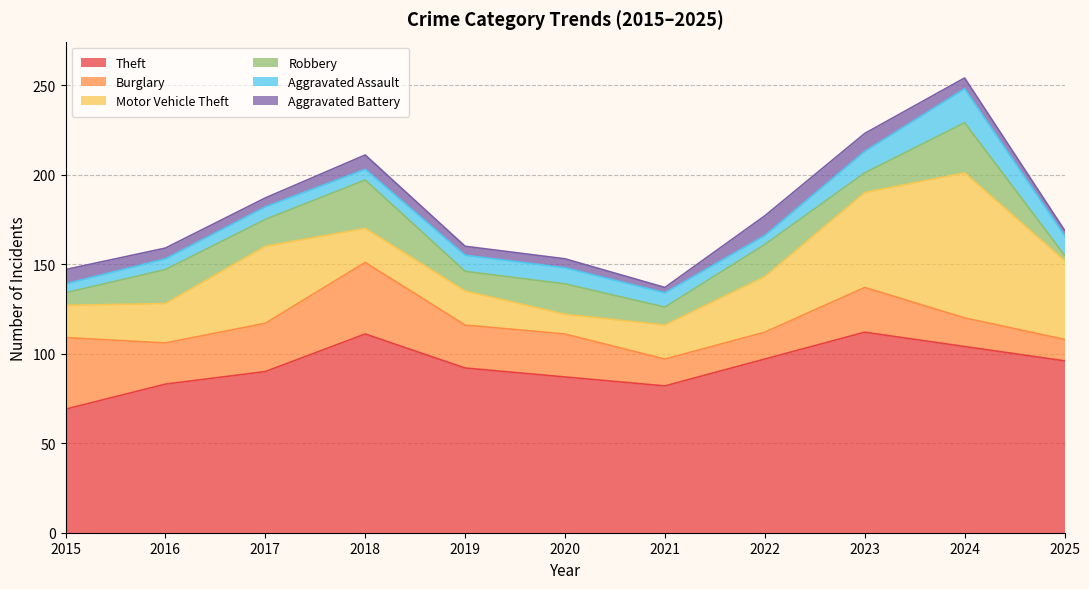

What is the highest value of the Robbery series?

28